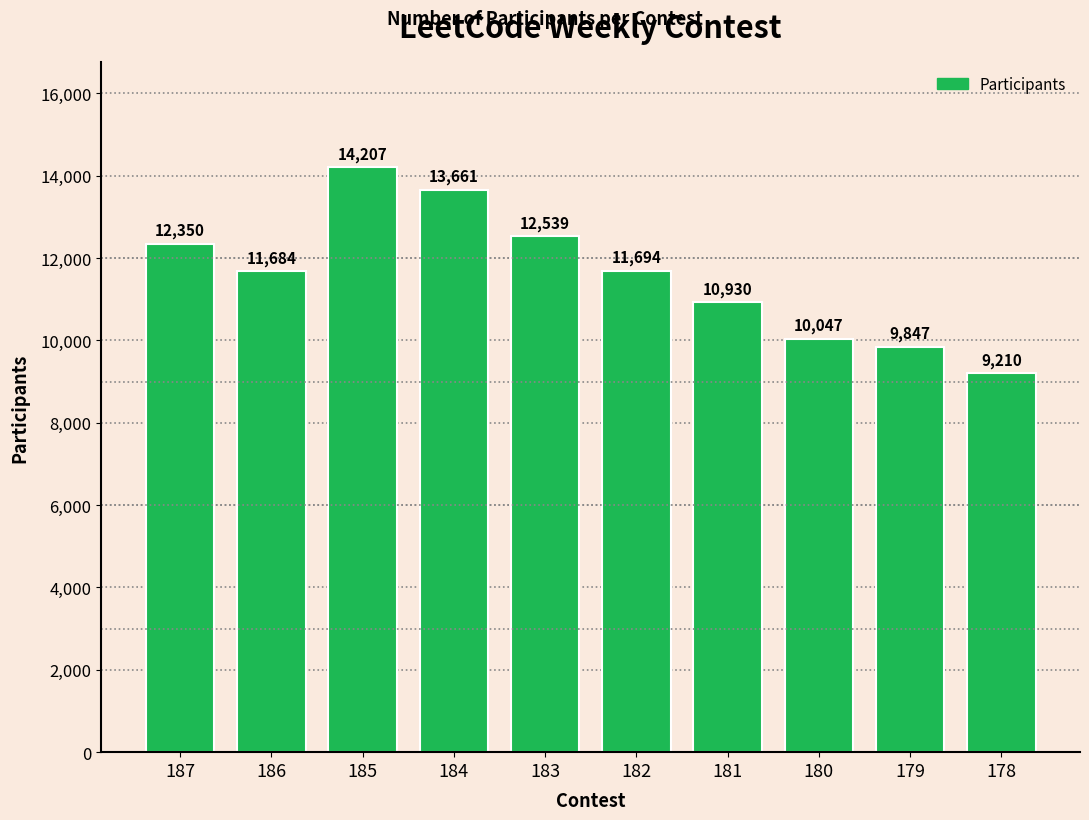

The chart shows a value of 5545 at 185. True or false?

False